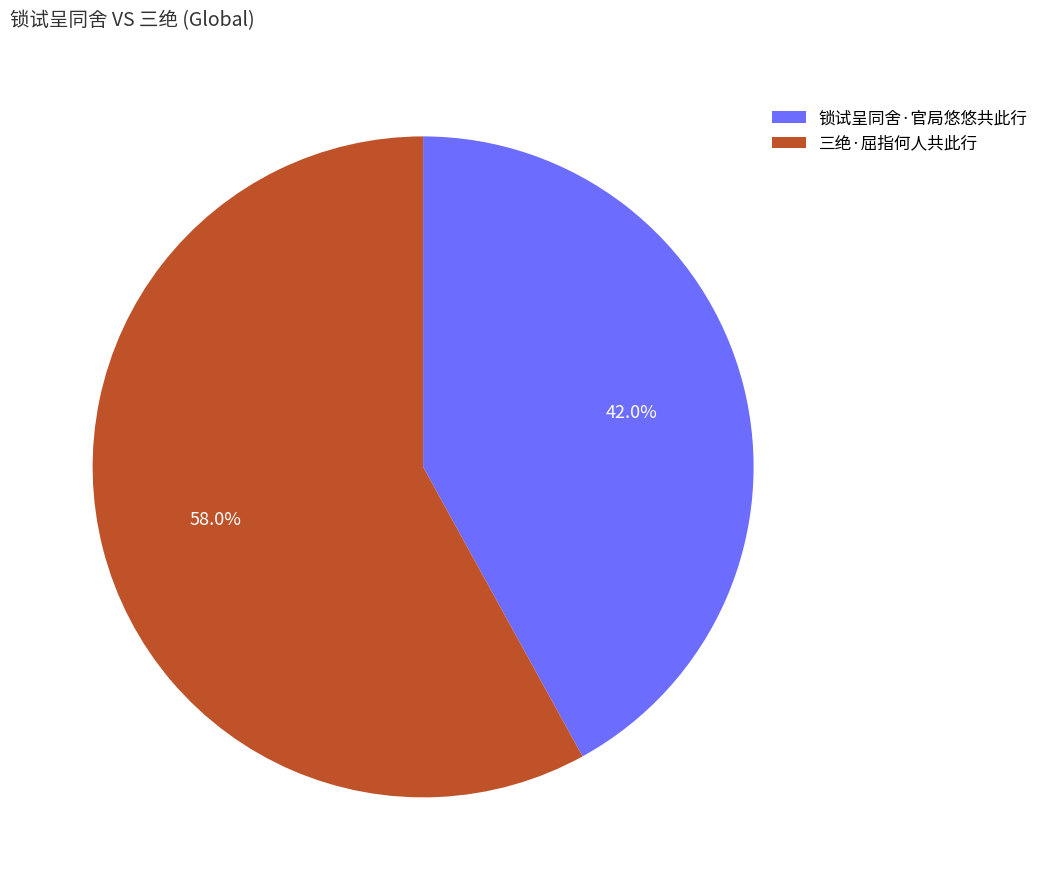

What percentage is the 三绝·屈指何人共此行 slice, to the nearest percent?

58%